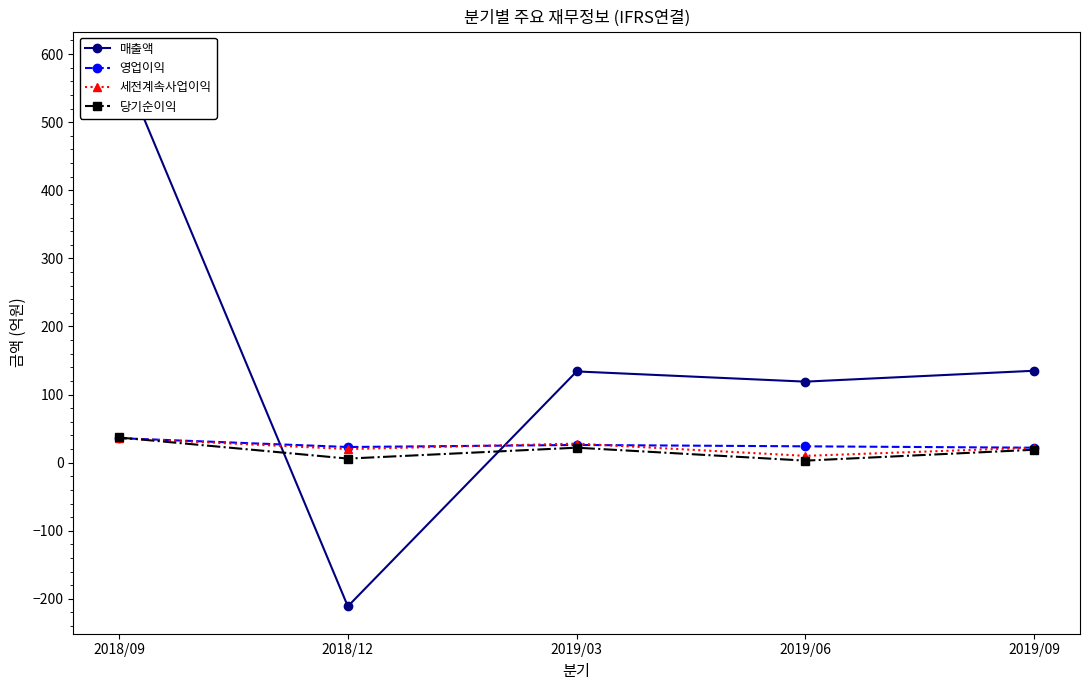

The value of 세전계속사업이익 at 2018/12 is 20. True or false?

True